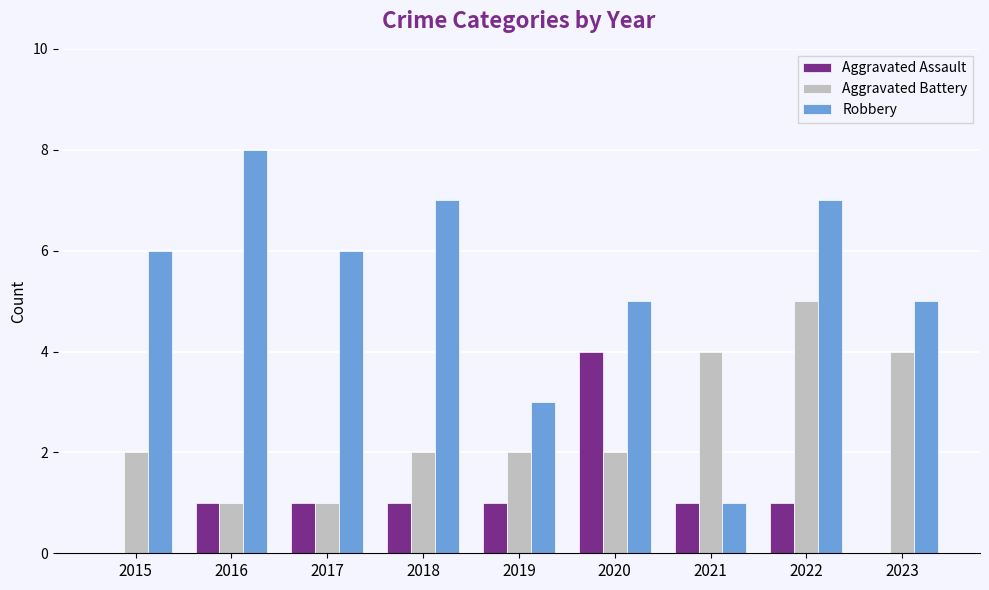

How many series are shown in this chart?

3